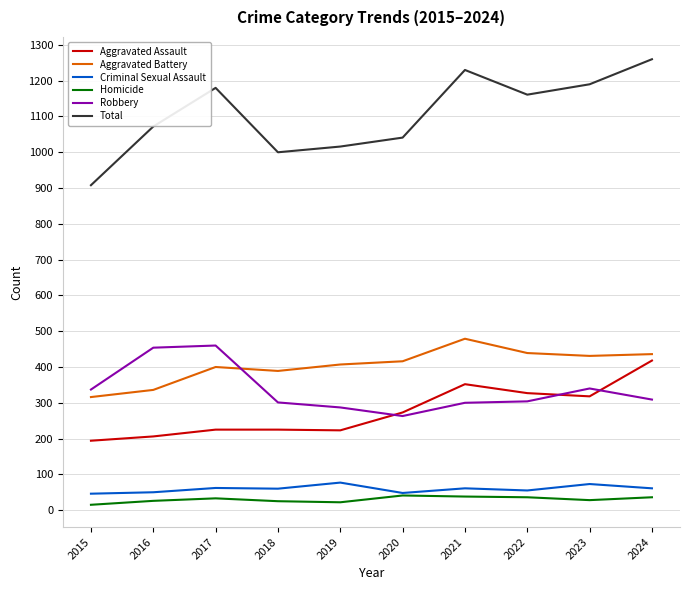

What is the total value across all series at 2017?

2360